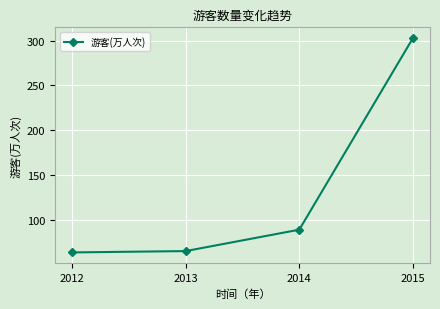

What is the average value?

130.0